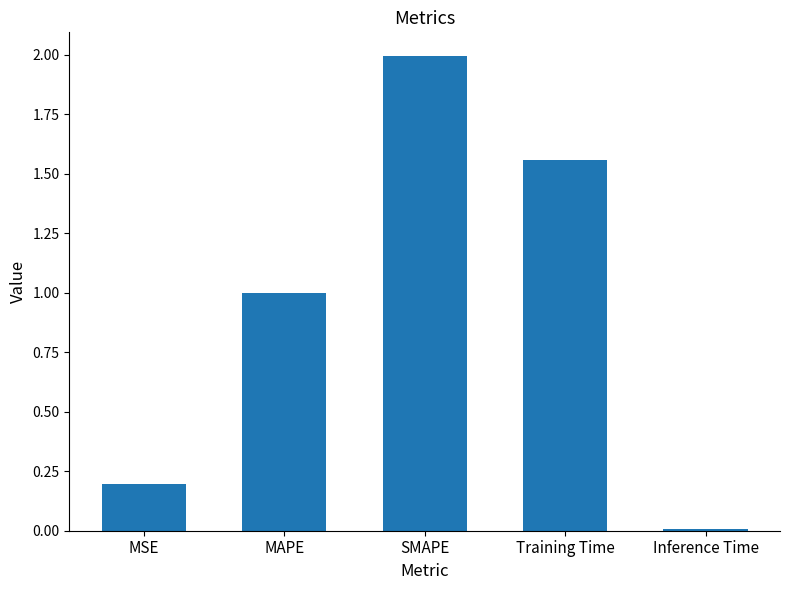

What is the value of the 1st bar from the left?

0.2